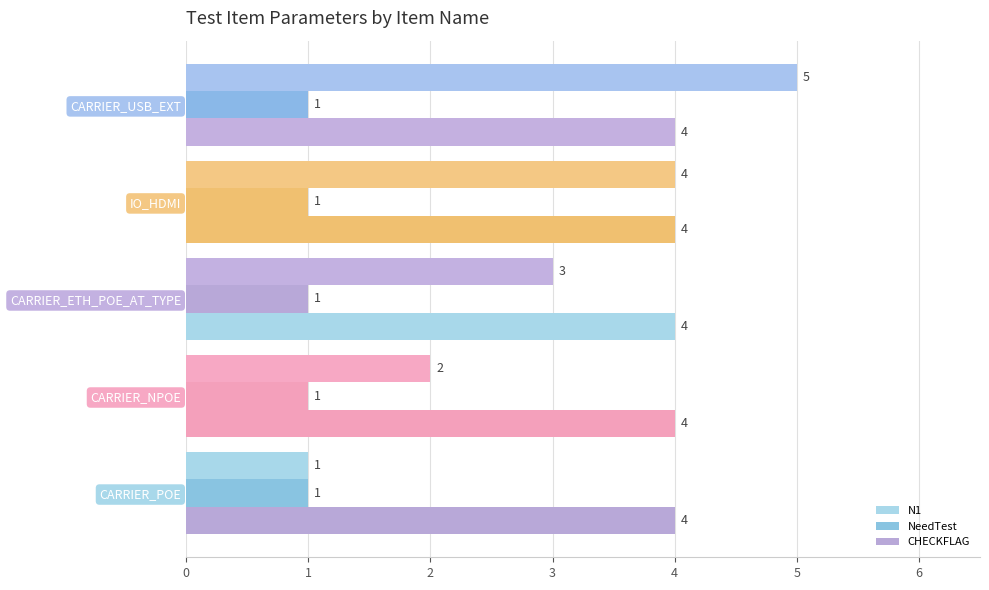

How many values in the N1 series are below 3?

2